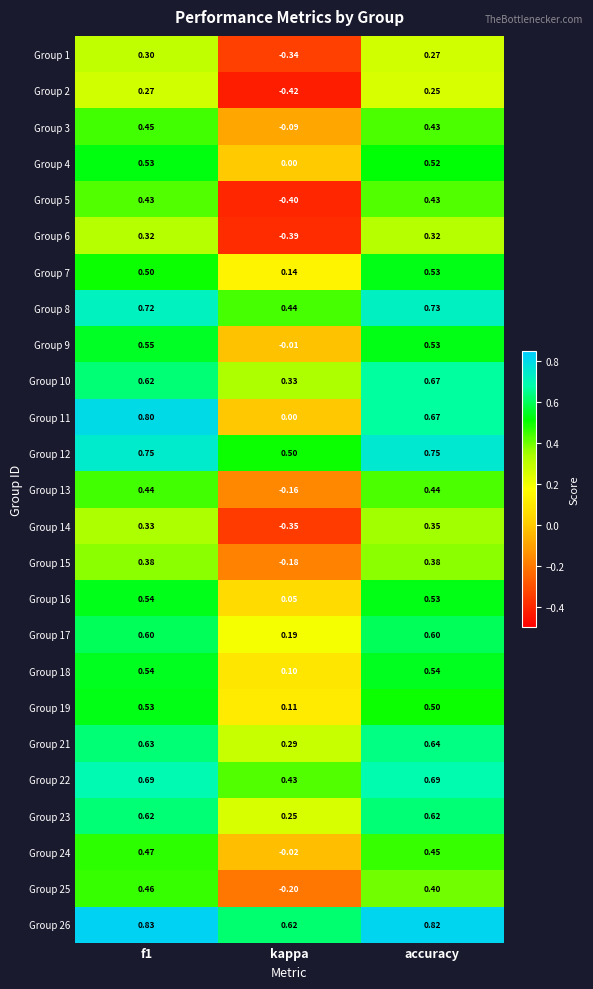

What is the difference between the highest and lowest values at accuracy?

0.6